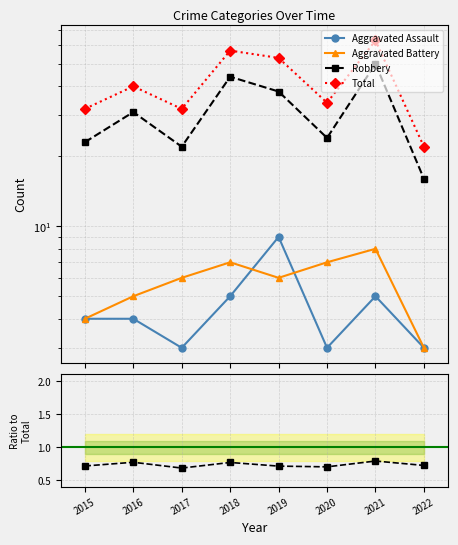

The value of Total at 2016 is 15.2. True or false?

False